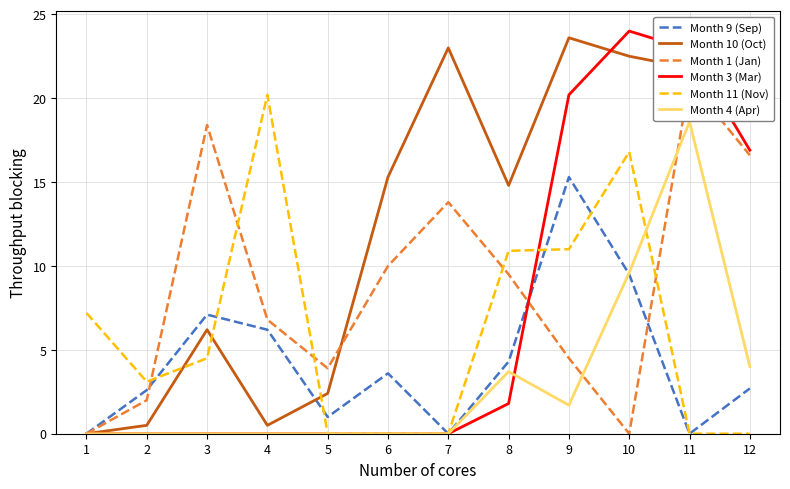

What are all the series names shown in the legend?

Month 9 (Sep), Month 10 (Oct), Month 1 (Jan), Month 3 (Mar), Month 11 (Nov), Month 4 (Apr)